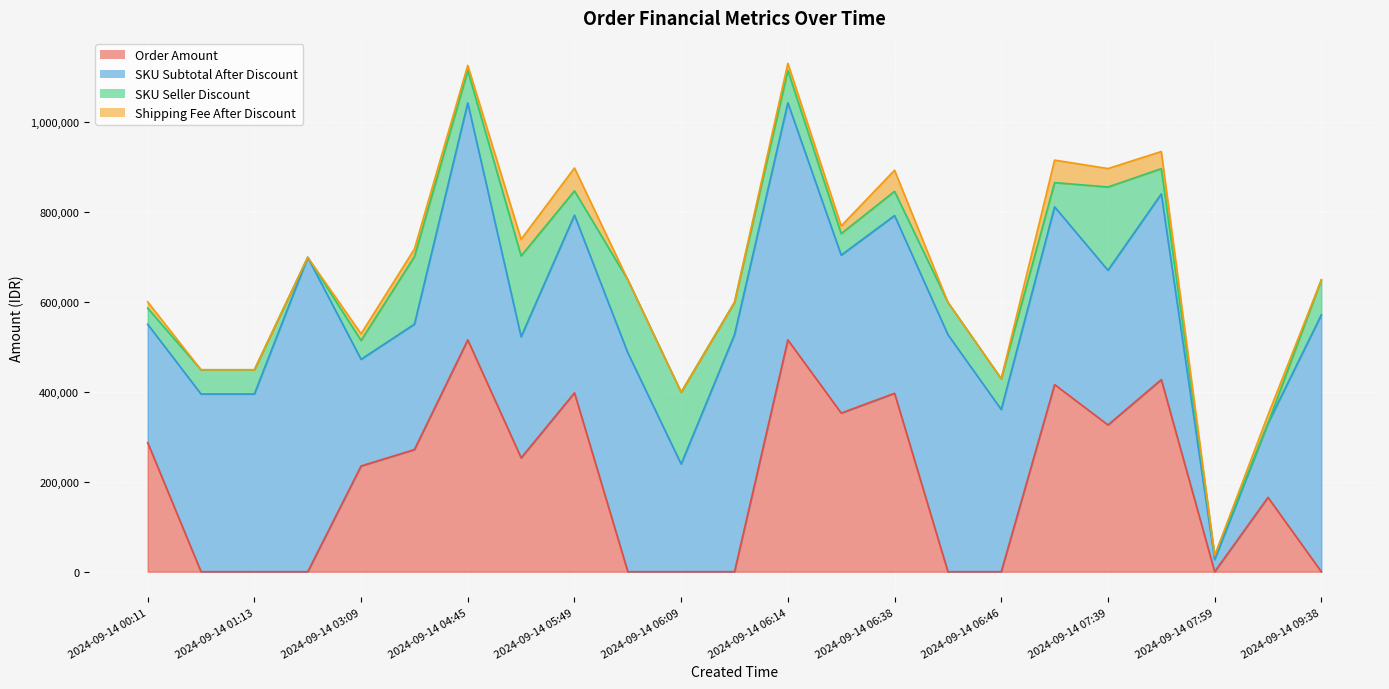

What is the average value of the SKU Seller Discount series?

75215